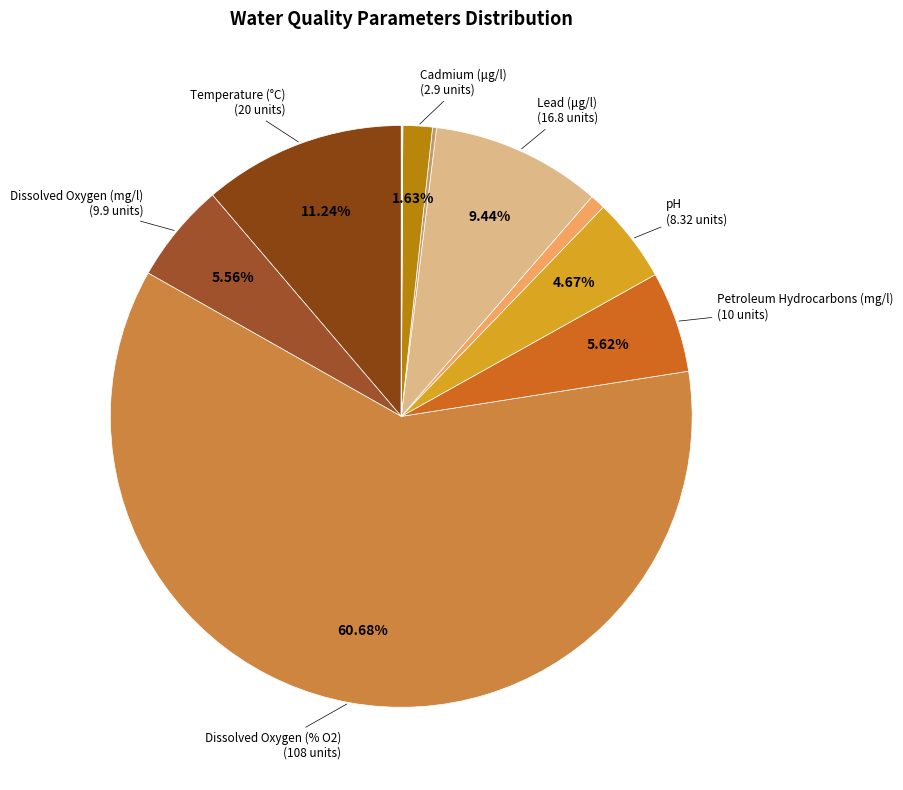

How many slices are in this pie chart?

12